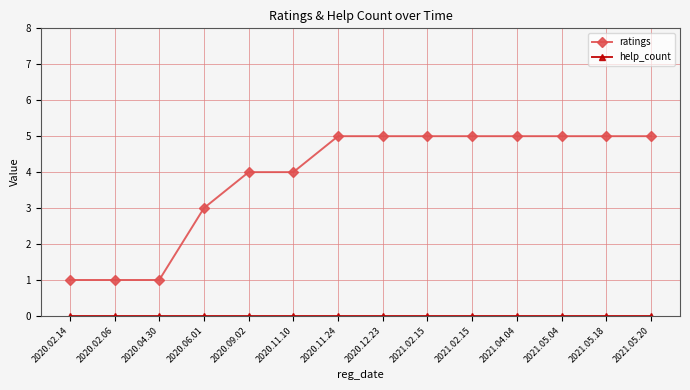

How many series are shown in this chart?

2